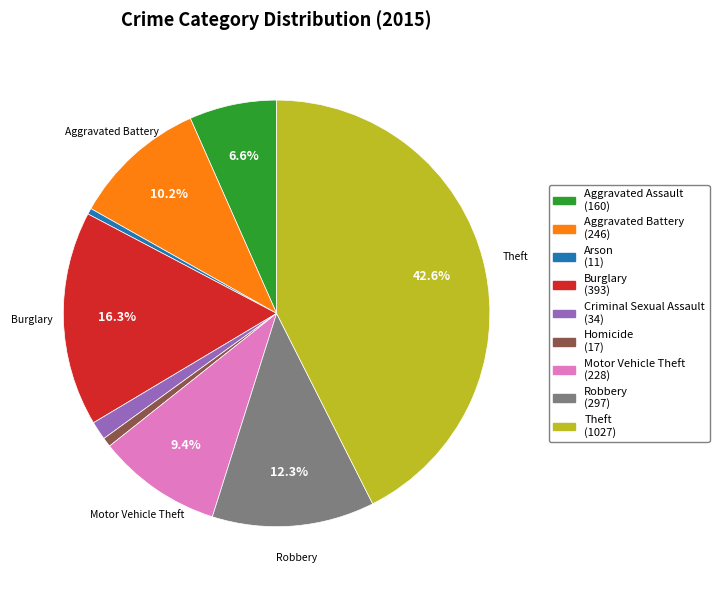

Is there any slice that represents more than half of the pie?

No